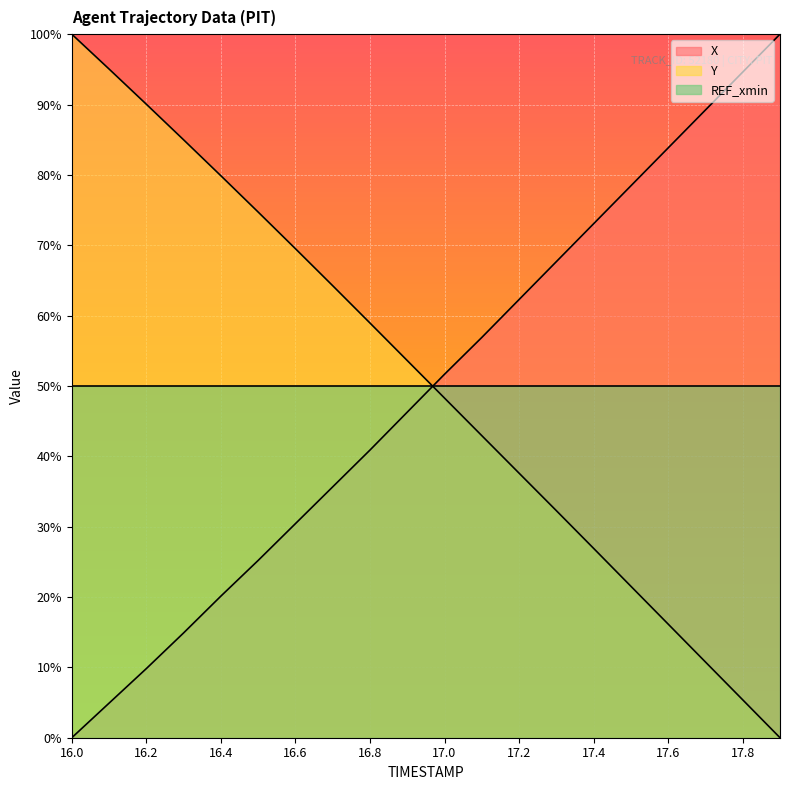

What is the difference between the maximum and second lowest values in the X series?

95.1